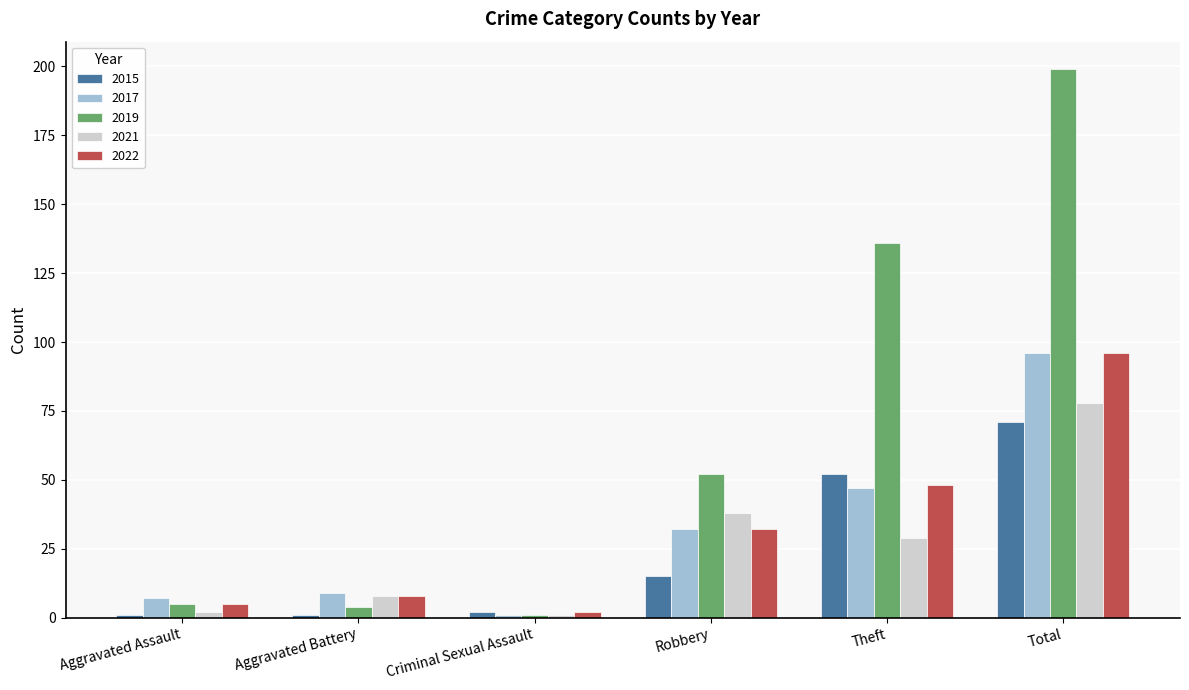

Which series has the largest range (max minus min)?

2019